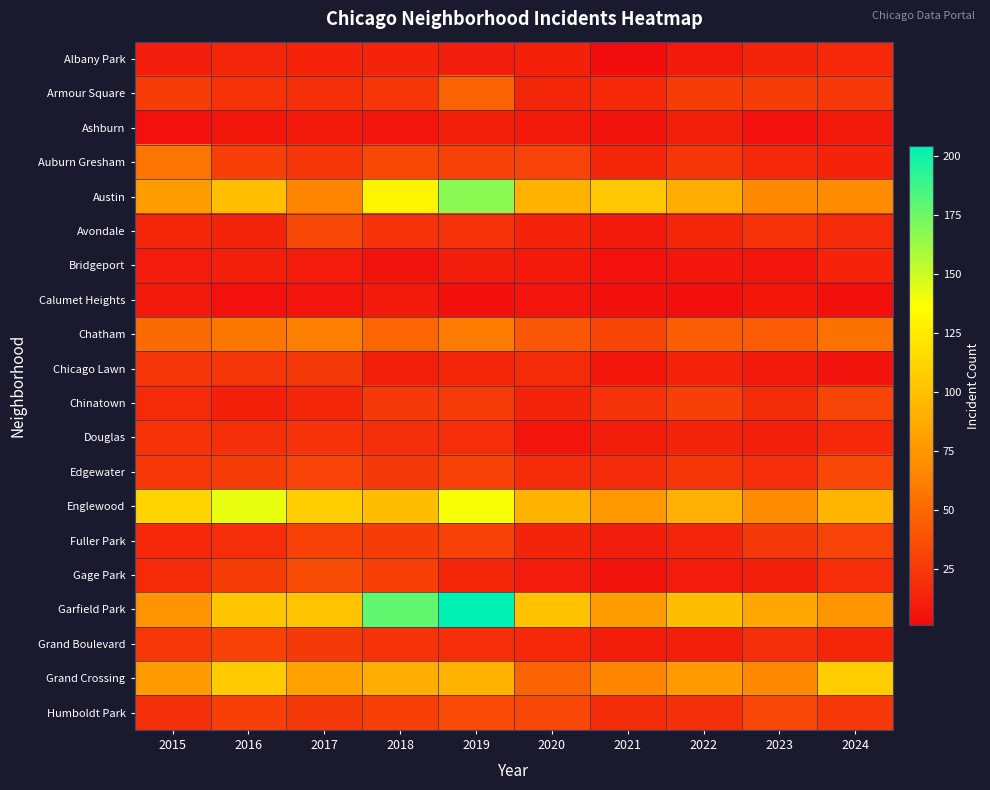

What is the spread (max minus min) of values at 2020?

94